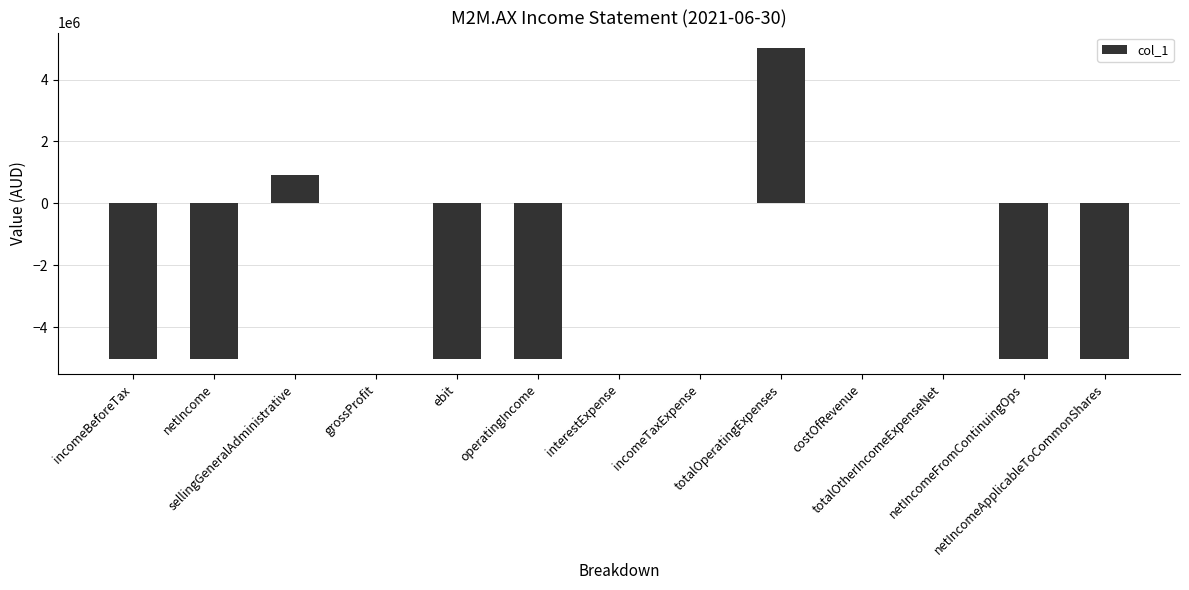

What is the sum of all values?

-24173038